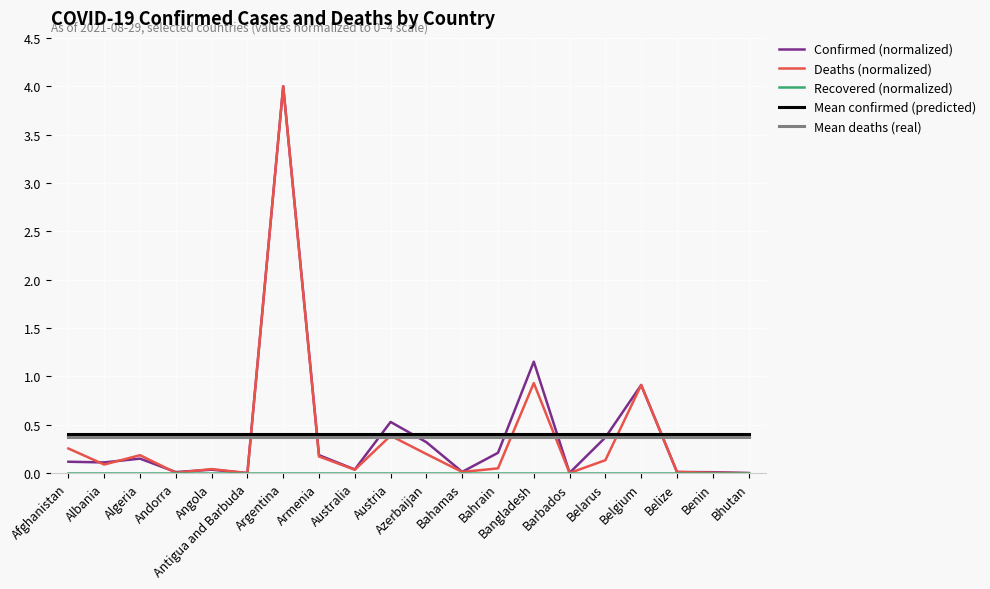

How many lines are shown in the chart?

5